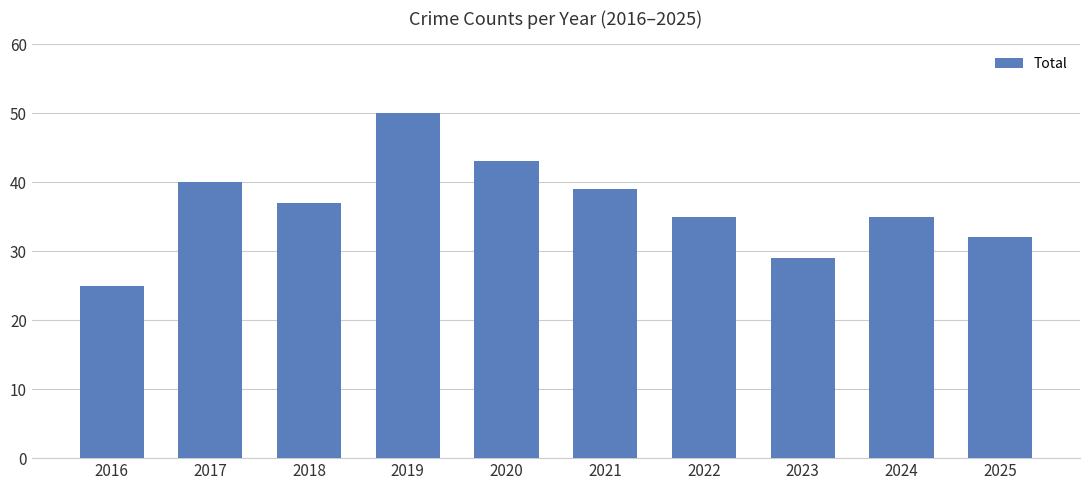

What is the sum of the values at 2019 and 2025?

82